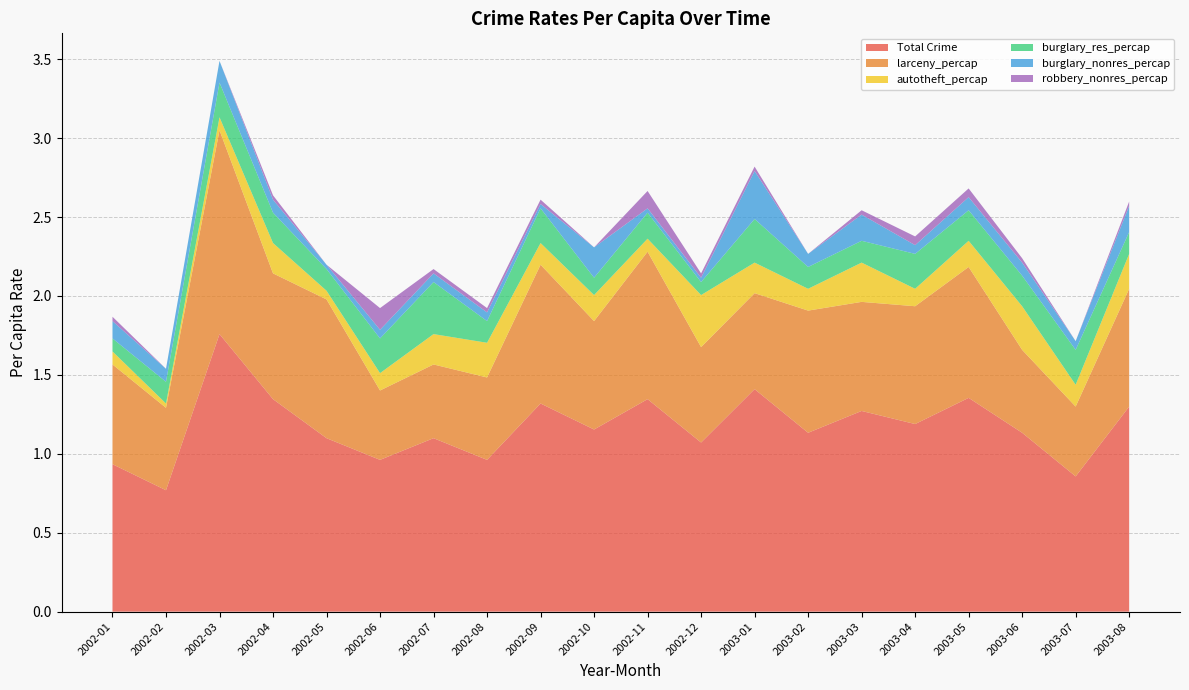

Reading left to right, extract all data points from this chart.

Total Crime: 2002-01=0.9	2002-02=0.8	2002-03=1.8	2002-04=1.3	2002-05=1.1	2002-06=1.0	2002-07=1.1	2002-08=1.0	2002-09=1.3	2002-10=1.2	2002-11=1.3	2002-12=1.1	2003-01=1.4	2003-02=1.1	2003-03=1.3	2003-04=1.2	2003-05=1.4	2003-06=1.1	2003-07=0.9	2003-08=1.3
larceny_percap: 2002-01=0.6	2002-02=0.5	2002-03=1.3	2002-04=0.8	2002-05=0.9	2002-06=0.4	2002-07=0.5	2002-08=0.5	2002-09=0.9	2002-10=0.7	2002-11=0.9	2002-12=0.6	2003-01=0.6	2003-02=0.8	2003-03=0.7	2003-04=0.7	2003-05=0.8	2003-06=0.5	2003-07=0.4	2003-08=0.7
autotheft_percap: 2002-01=0.1	2002-02=0.0	2002-03=0.1	2002-04=0.2	2002-05=0.1	2002-06=0.1	2002-07=0.2	2002-08=0.2	2002-09=0.1	2002-10=0.2	2002-11=0.1	2002-12=0.3	2003-01=0.2	2003-02=0.1	2003-03=0.2	2003-04=0.1	2003-05=0.2	2003-06=0.3	2003-07=0.1	2003-08=0.2
burglary_res_percap: 2002-01=0.1	2002-02=0.1	2002-03=0.2	2002-04=0.2	2002-05=0.1	2002-06=0.2	2002-07=0.3	2002-08=0.1	2002-09=0.2	2002-10=0.1	2002-11=0.2	2002-12=0.1	2003-01=0.3	2003-02=0.1	2003-03=0.1	2003-04=0.2	2003-05=0.2	2003-06=0.2	2003-07=0.2	2003-08=0.1
burglary_nonres_percap: 2002-01=0.1	2002-02=0.1	2002-03=0.1	2002-04=0.1	2002-05=0.0	2002-06=0.1	2002-07=0.1	2002-08=0.1	2002-09=0.0	2002-10=0.2	2002-11=0.0	2002-12=0.0	2003-01=0.3	2003-02=0.1	2003-03=0.2	2003-04=0.1	2003-05=0.1	2003-06=0.1	2003-07=0.1	2003-08=0.2
robbery_nonres_percap: 2002-01=0.0	2002-02=0.0	2002-03=0.0	2002-04=0.0	2002-05=0.0	2002-06=0.1	2002-07=0.0	2002-08=0.0	2002-09=0.0	2002-10=0.0	2002-11=0.1	2002-12=0.0	2003-01=0.0	2003-02=0.0	2003-03=0.0	2003-04=0.1	2003-05=0.1	2003-06=0.0	2003-07=0.0	2003-08=0.0